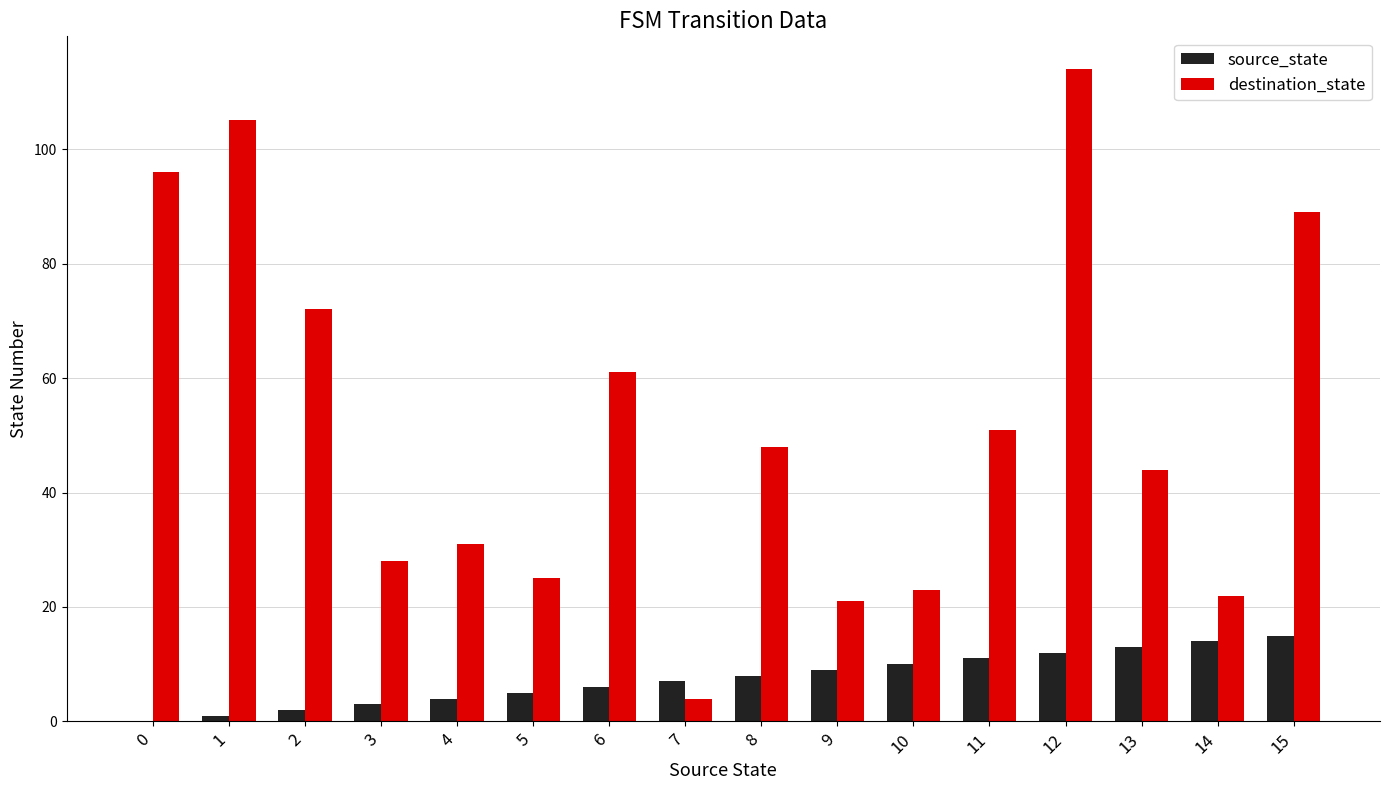

Which series has the widest spread of values?

destination_state